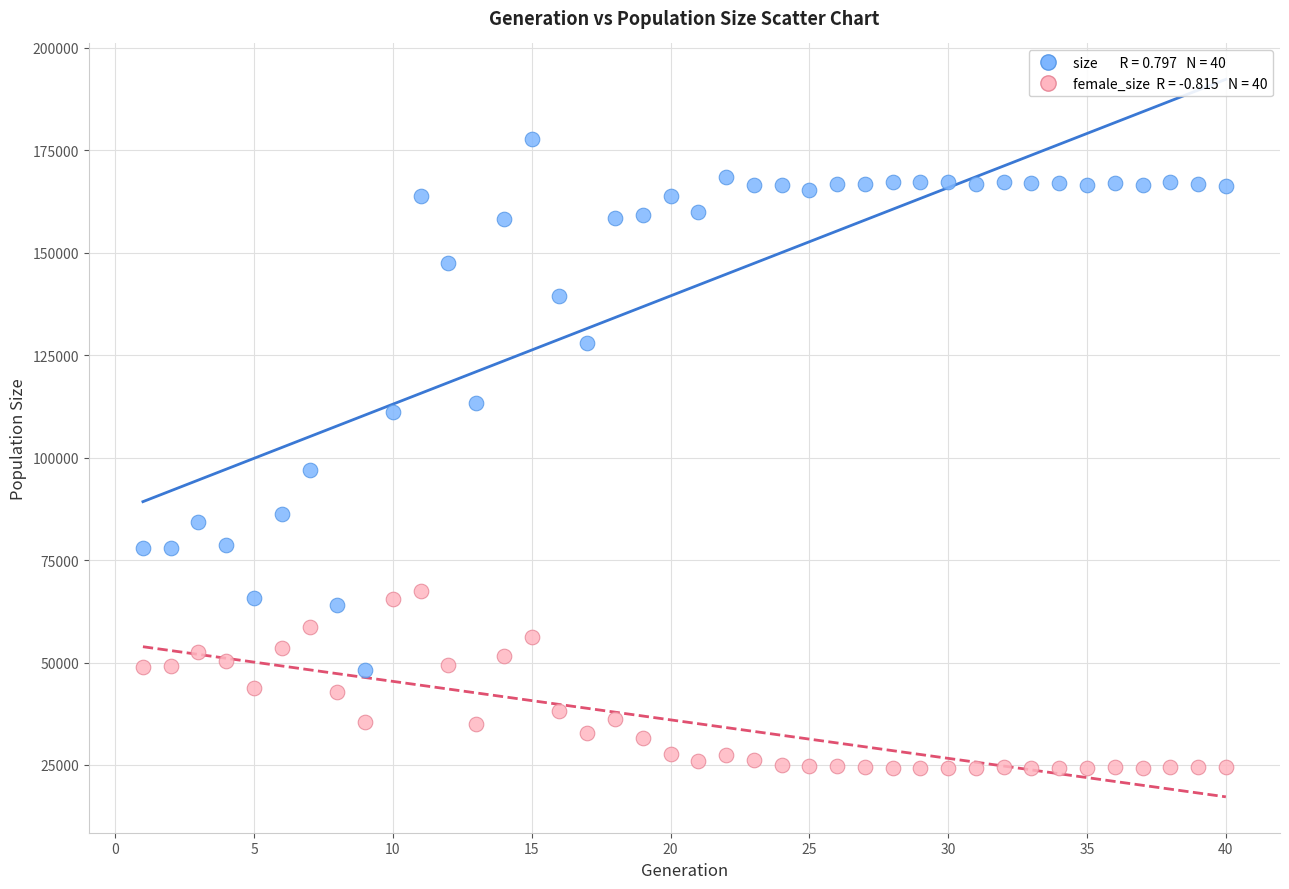

Across all series, what Y value is closest to 101026?

96889